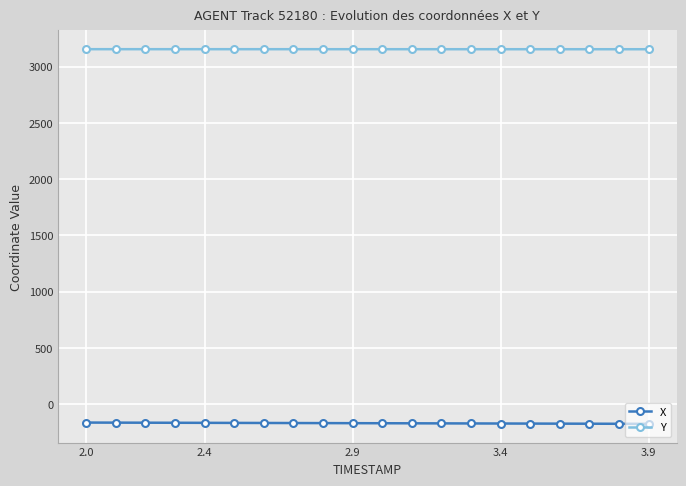

What is the minimum value shown in the chart?

-173.4